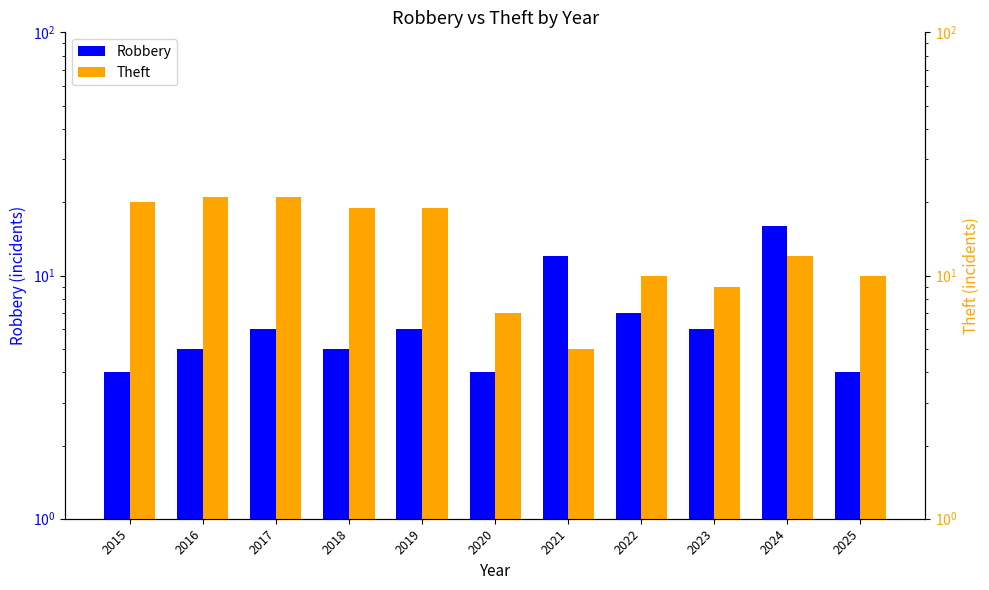

Reading left to right, list all the values displayed in this chart.

Robbery: 2015=4	2016=5	2017=6	2018=5	2019=6	2020=4	2021=12	2022=7	2023=6	2024=16	2025=4
Theft: 2015=20	2016=21	2017=21	2018=19	2019=19	2020=7	2021=5	2022=10	2023=9	2024=12	2025=10